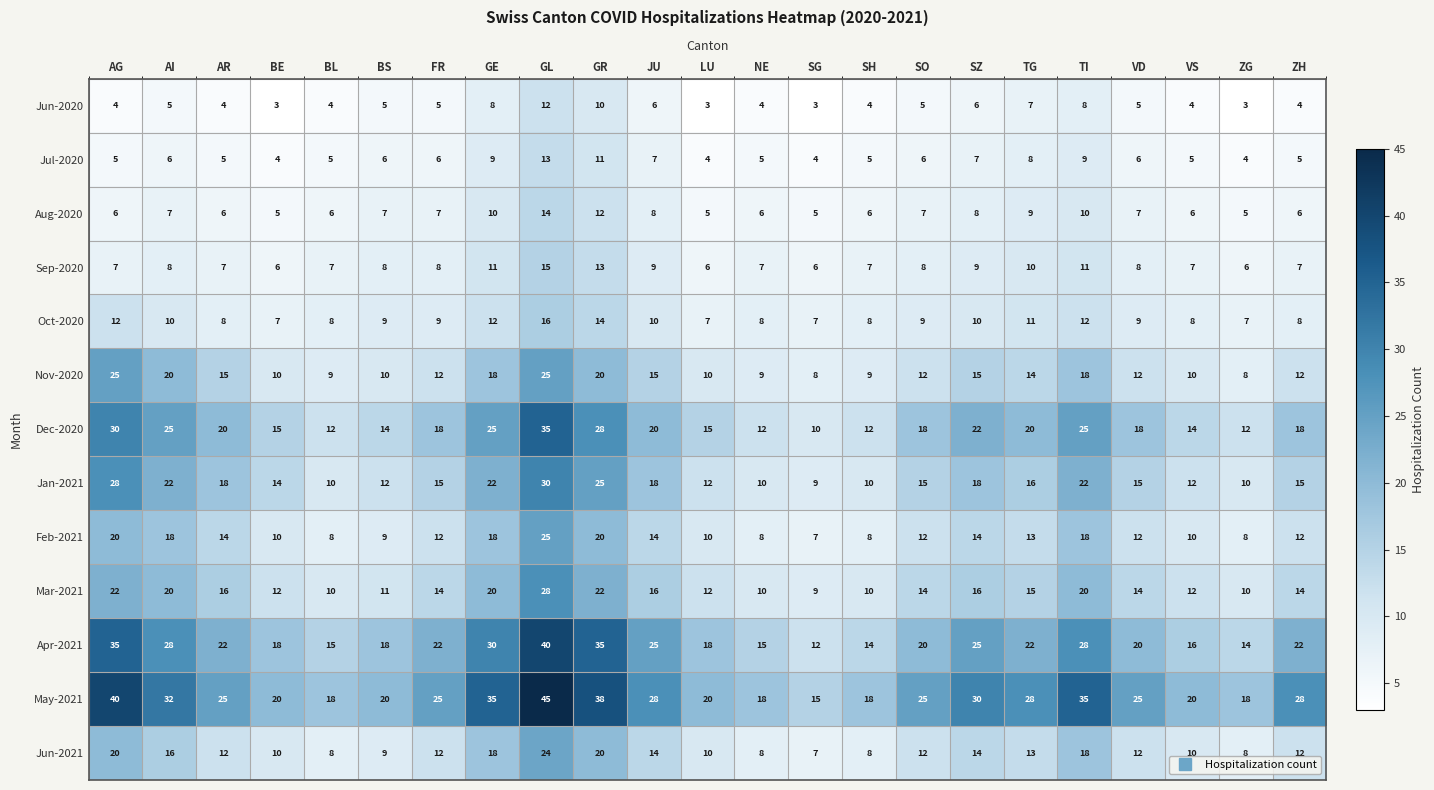

True or false: Jul-2020 has a value of 2 at GE.

False